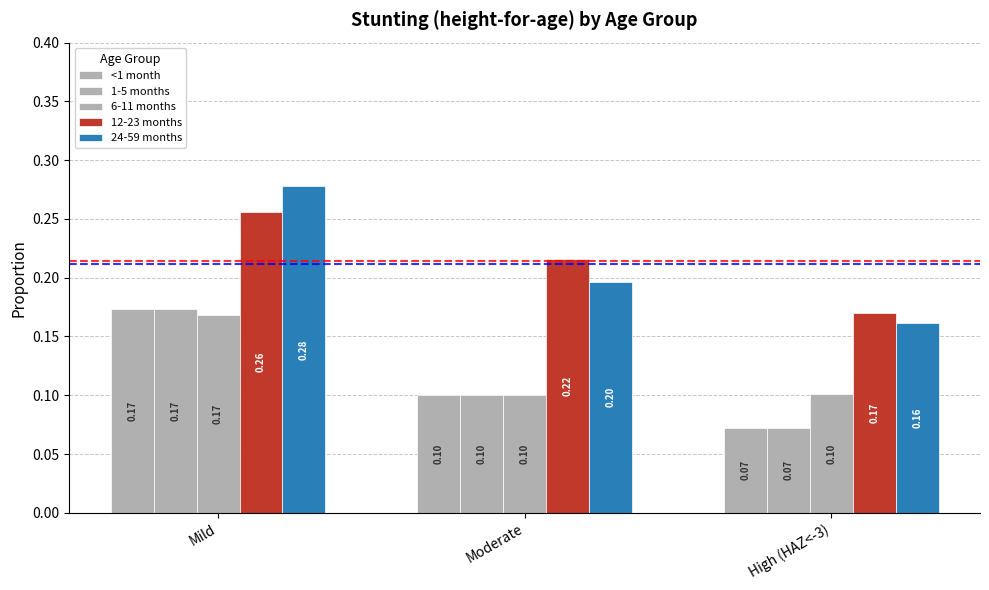

Reading left to right, what are all the values shown in this chart?

<1 month: Mild=0.2	Moderate=0.1	High (HAZ<-3)=0.1
1-5 months: Mild=0.2	Moderate=0.1	High (HAZ<-3)=0.1
6-11 months: Mild=0.2	Moderate=0.1	High (HAZ<-3)=0.1
12-23 months: Mild=0.3	Moderate=0.2	High (HAZ<-3)=0.2
24-59 months: Mild=0.3	Moderate=0.2	High (HAZ<-3)=0.2